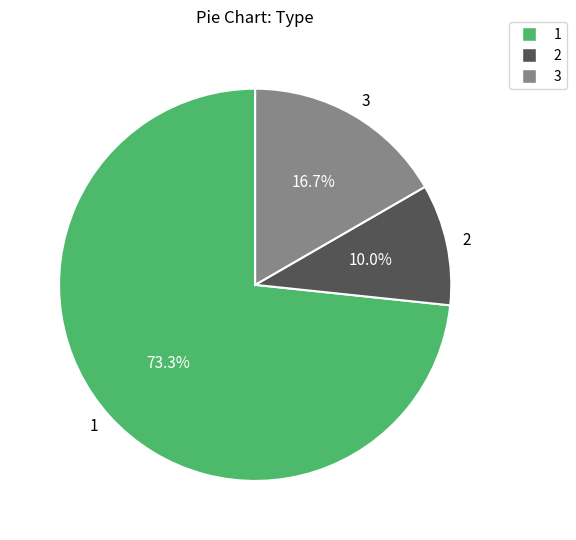

To the nearest percent, what is the difference between the 1 and 3 slice percentages?

57%